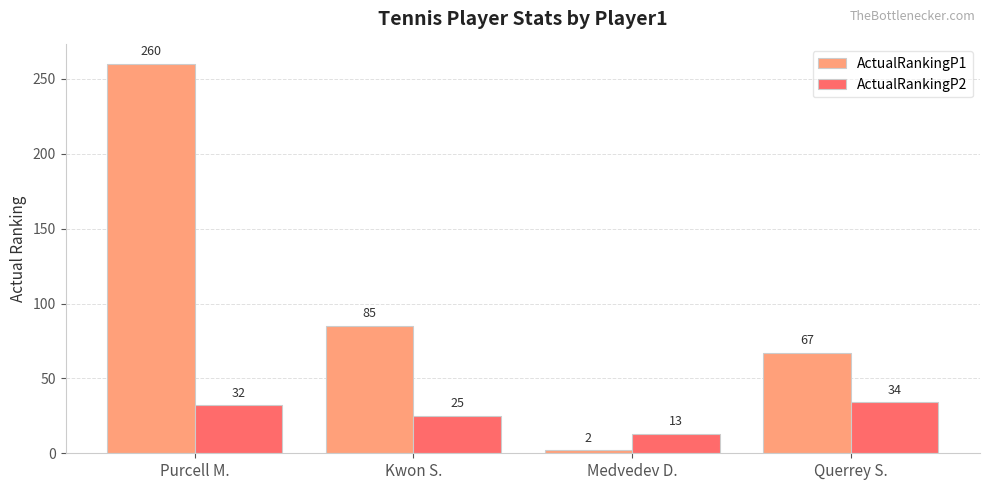

Which series has the widest spread of values?

ActualRankingP1